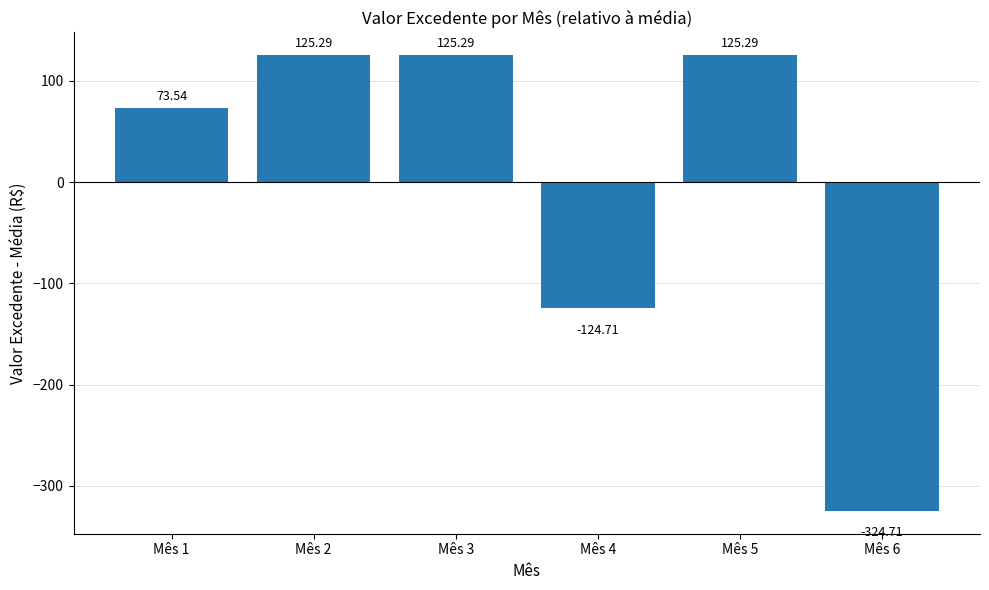

What is the ratio of the value at Mês 5 to the value at Mês 2?

1.0